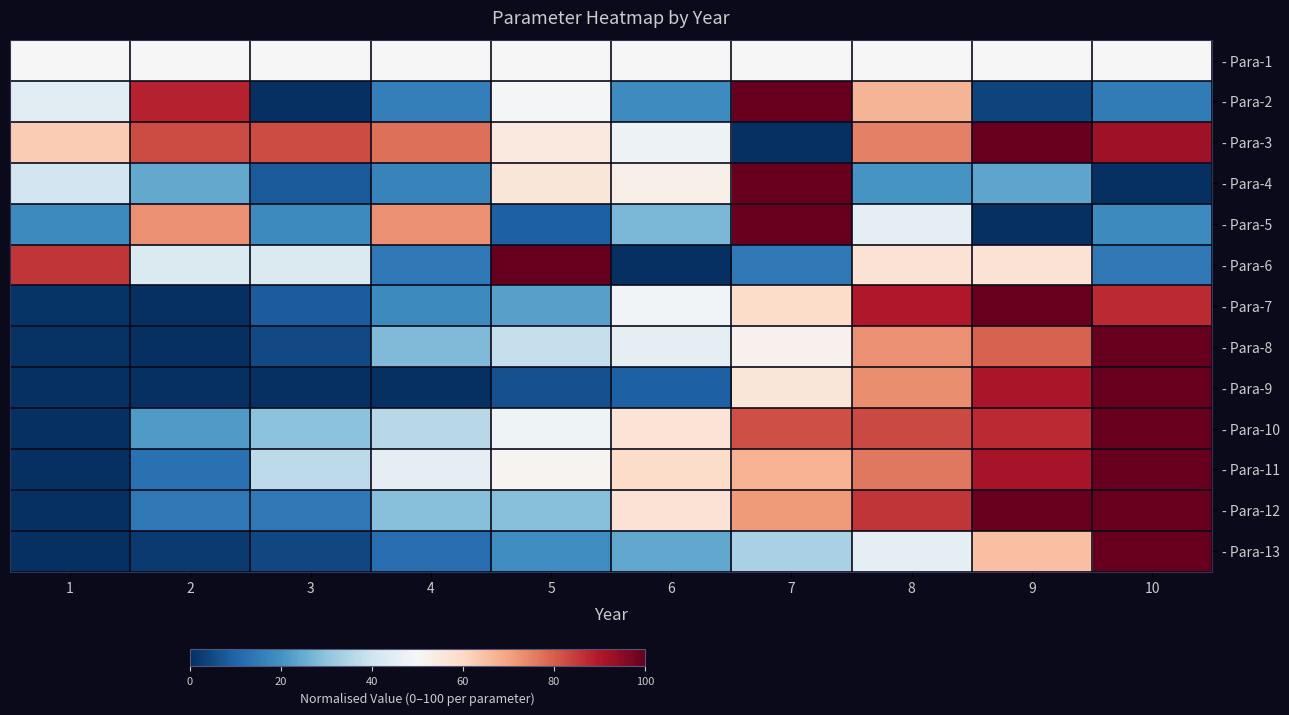

At how many categories does at least one series exceed 0?

10